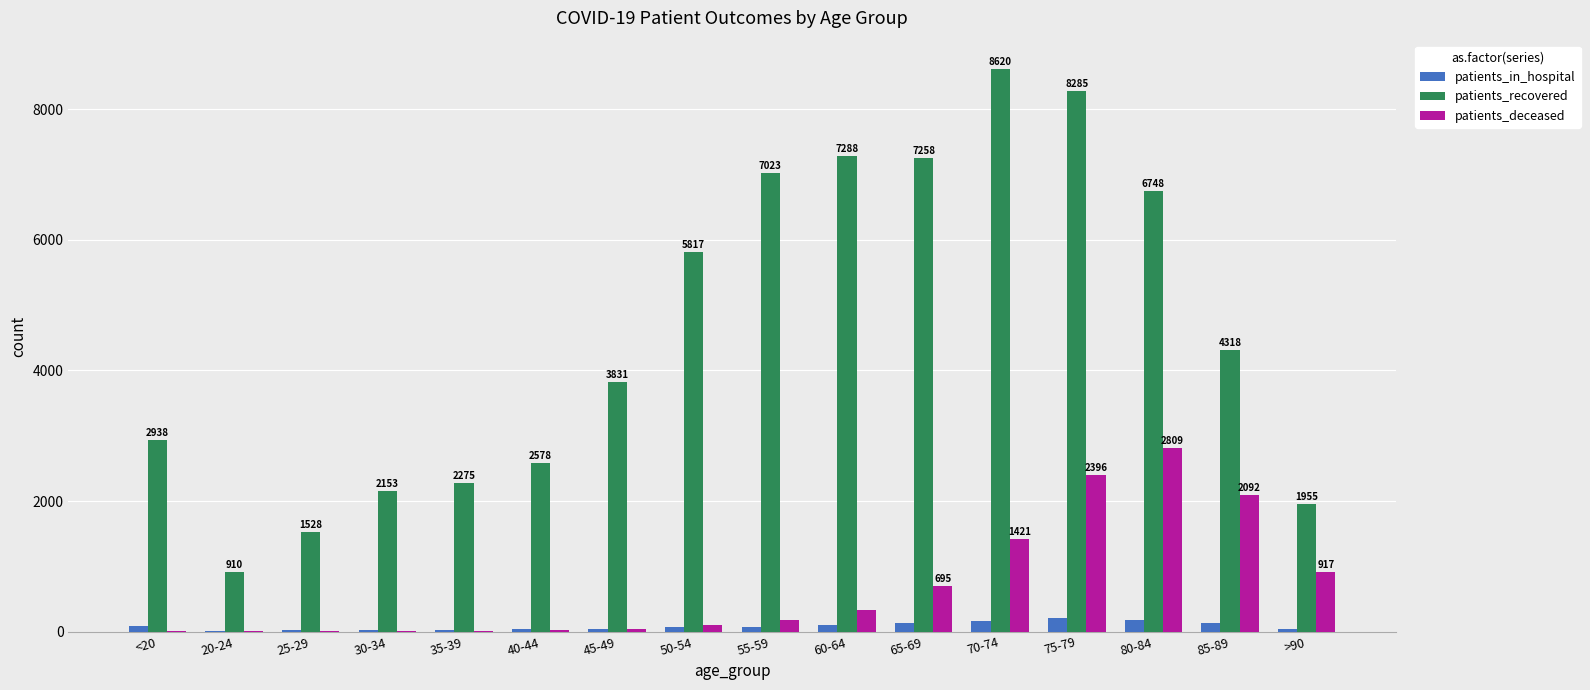

Are the bars grouped side by side (vs. stacked)?

Yes